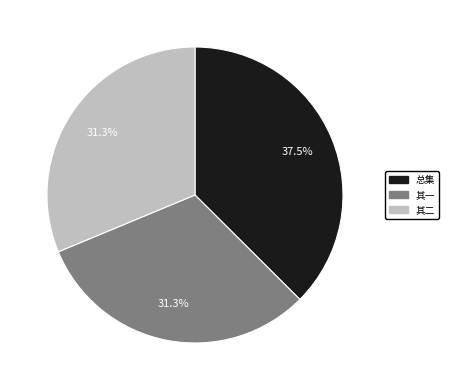

Is there a majority slice in this chart?

No